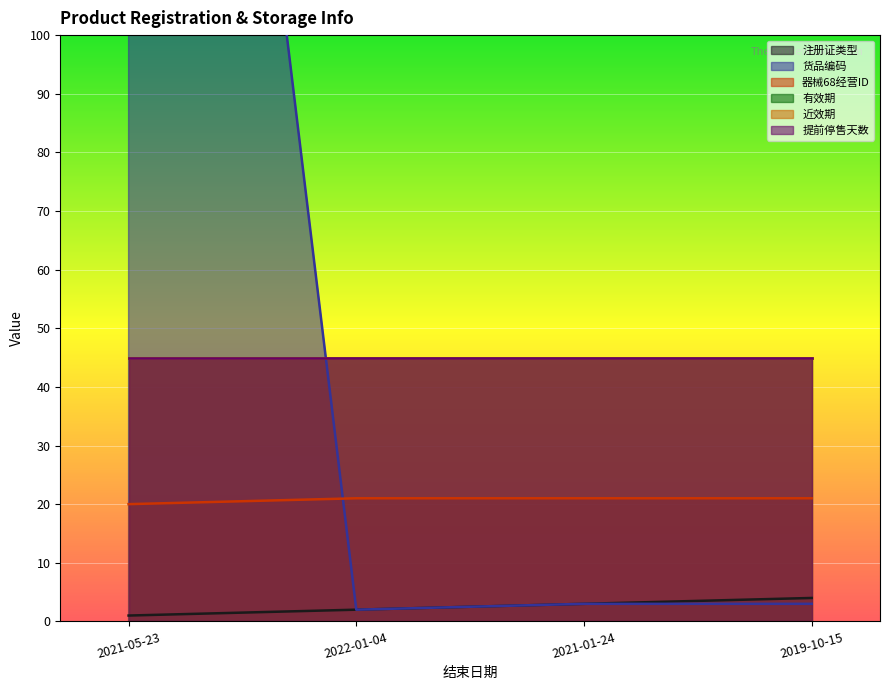

Is it true that 注册证类型 equals 2 at 2022-01-04?

True